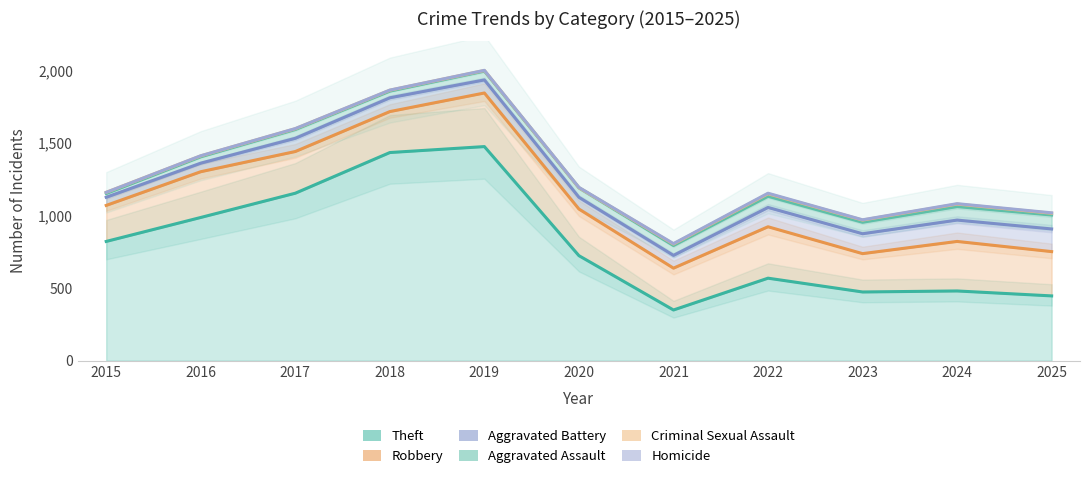

What are all the series names shown in the legend?

Theft, Robbery, Aggravated Battery, Aggravated Assault, Criminal Sexual Assault, Homicide